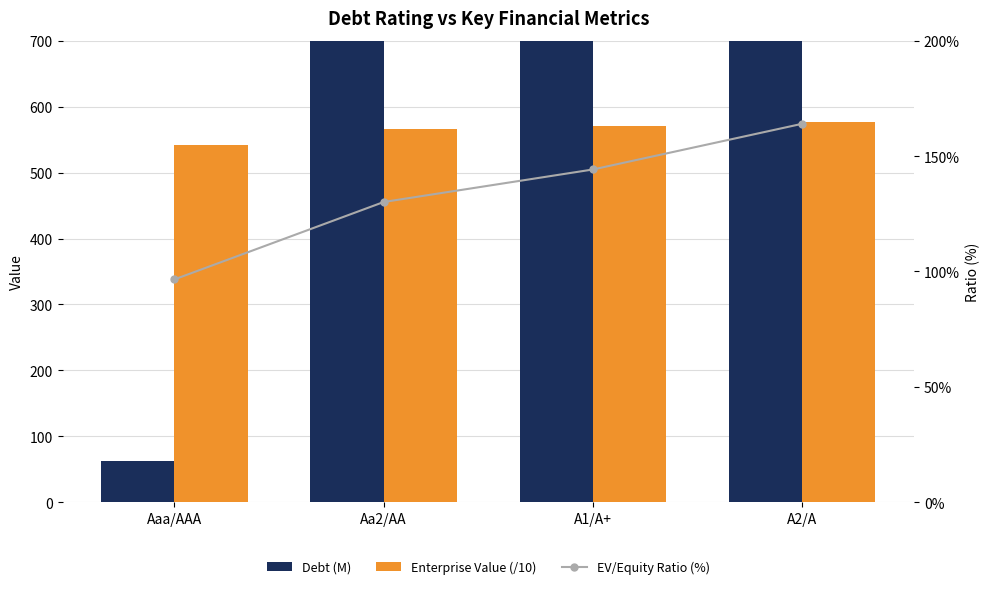

Which series has the largest total across all categories?

Debt (M)